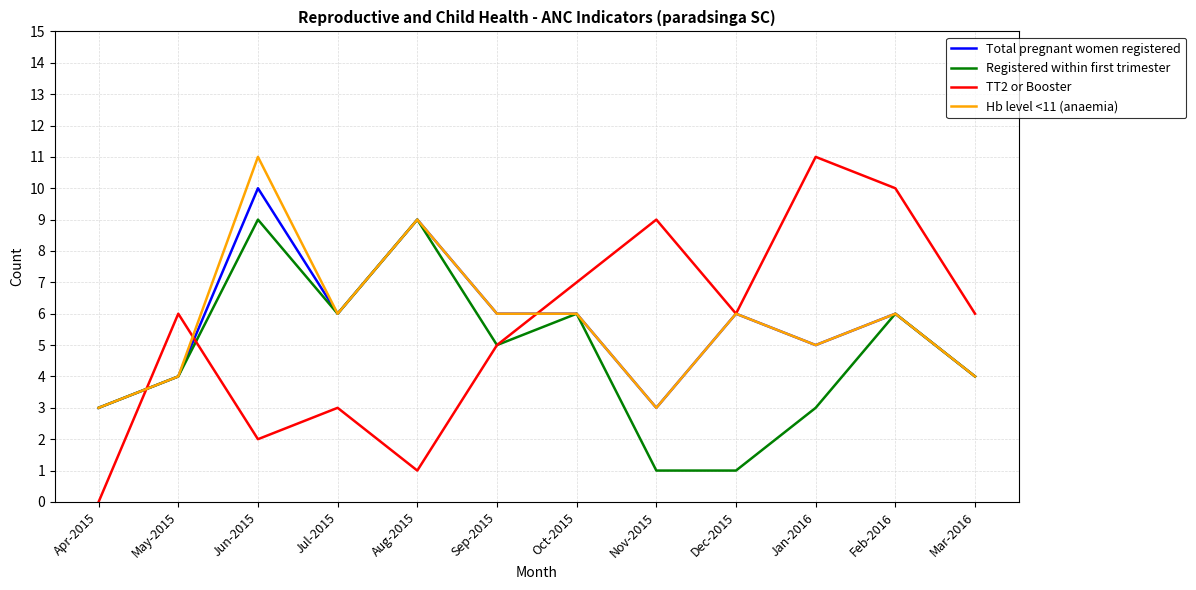

What is the approximate value of Registered within first trimester at May-2015?

4